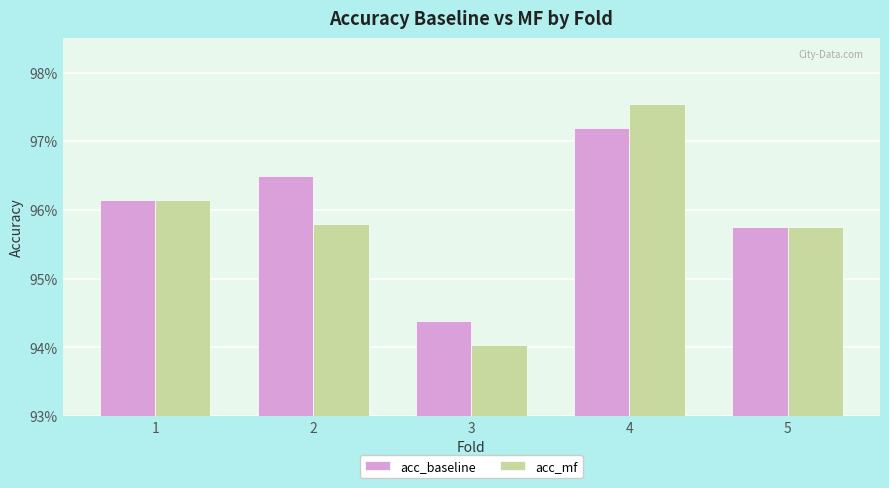

Which series has the largest total across all categories?

acc_baseline